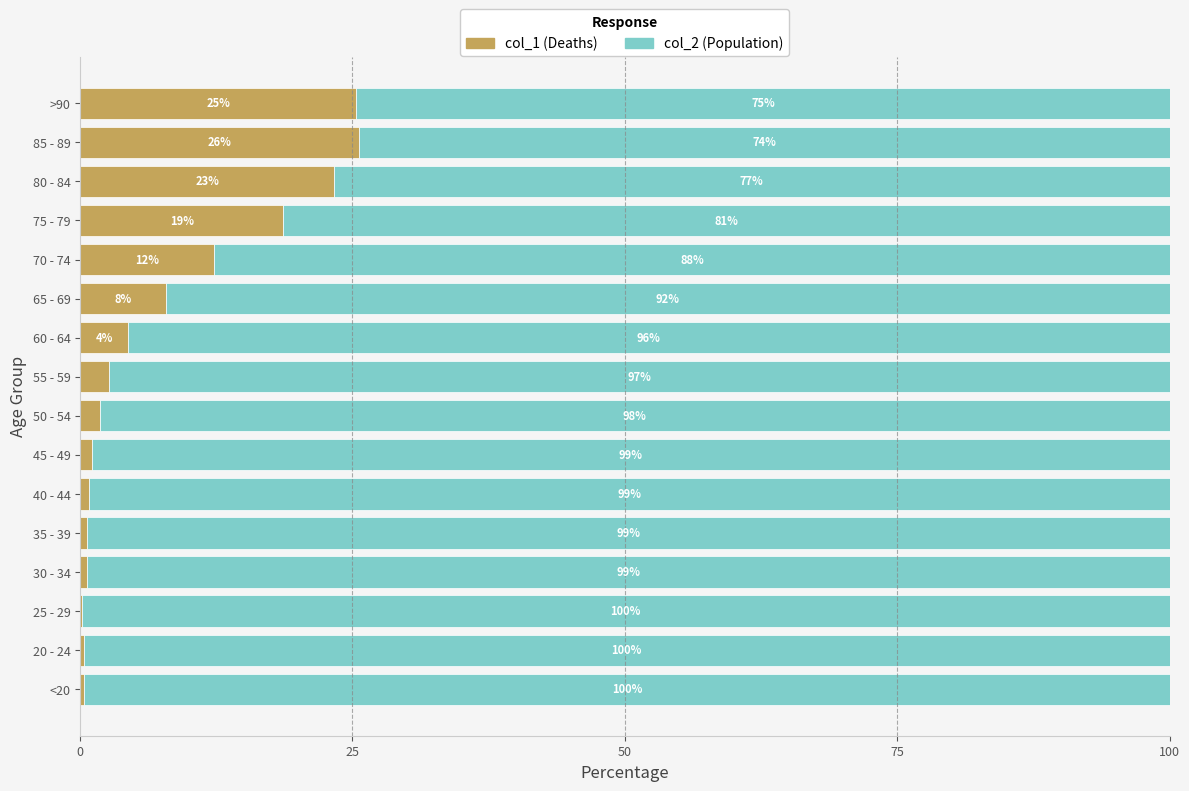

What is the total value across all series at 65 - 69?

100.0